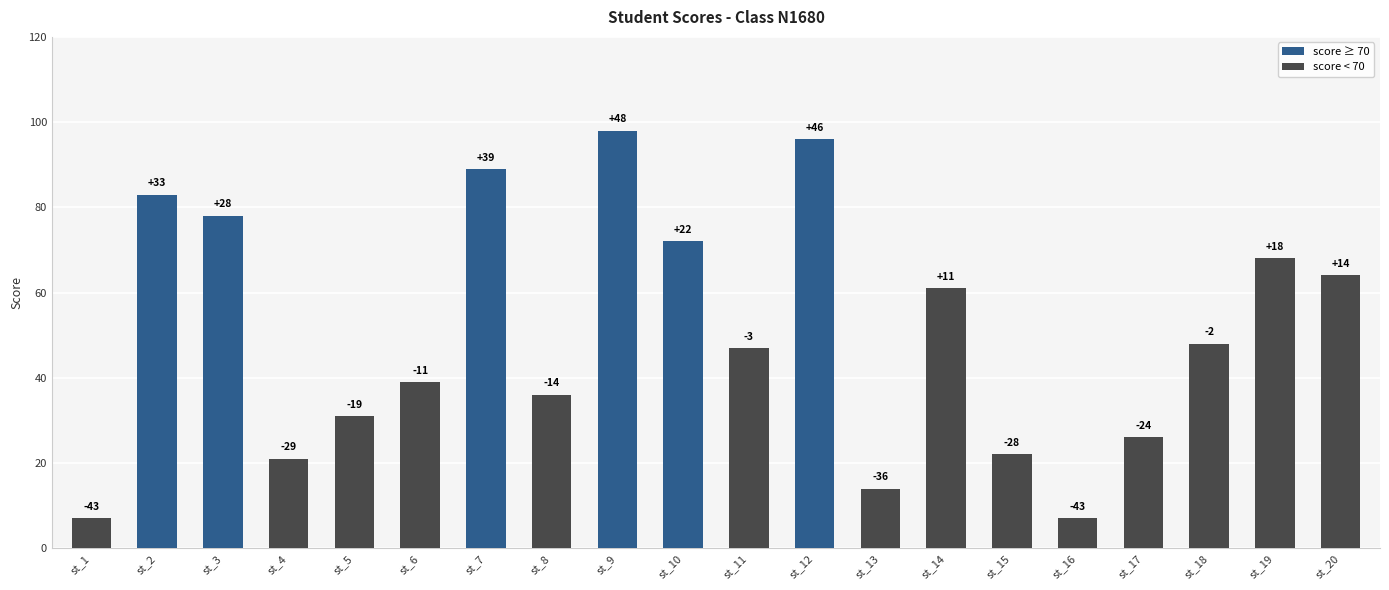

The value at st_15 is 37. True or false?

False